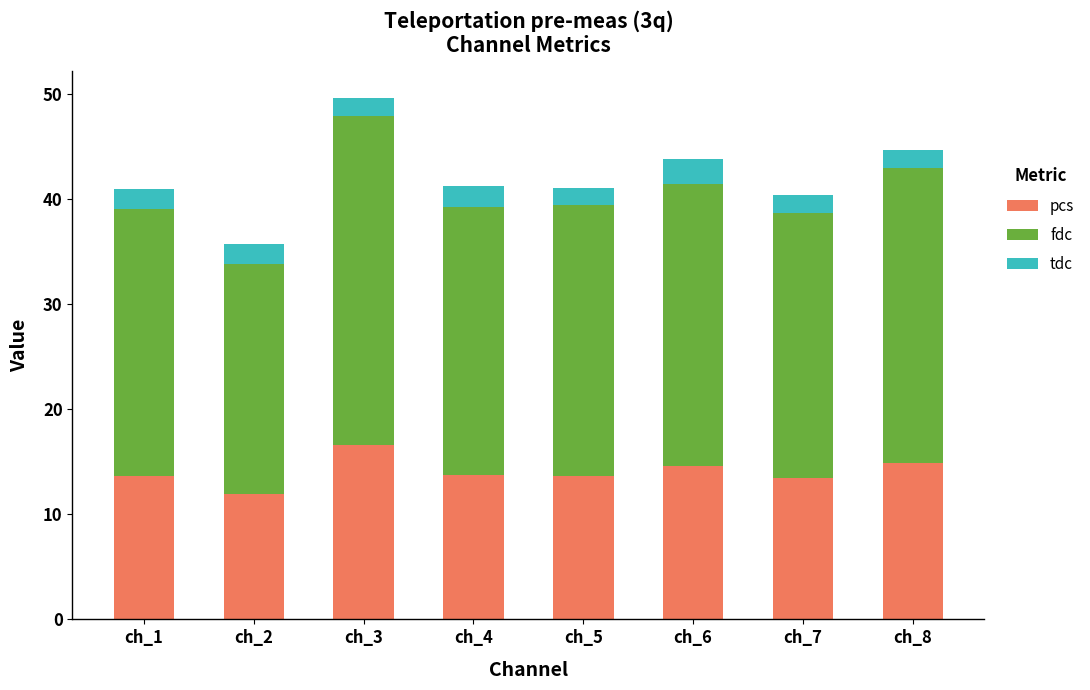

Is it true that pcs equals 13.7 at ch_1?

True